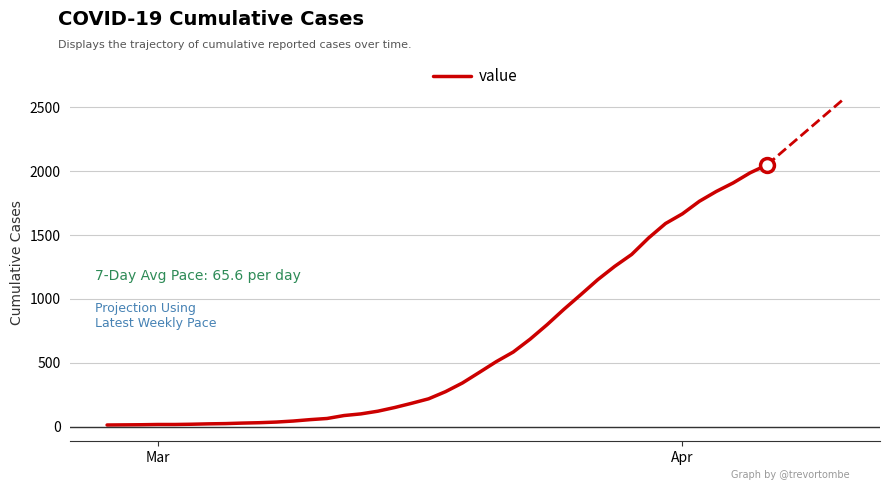

What is the maximum value shown in the chart?

2049